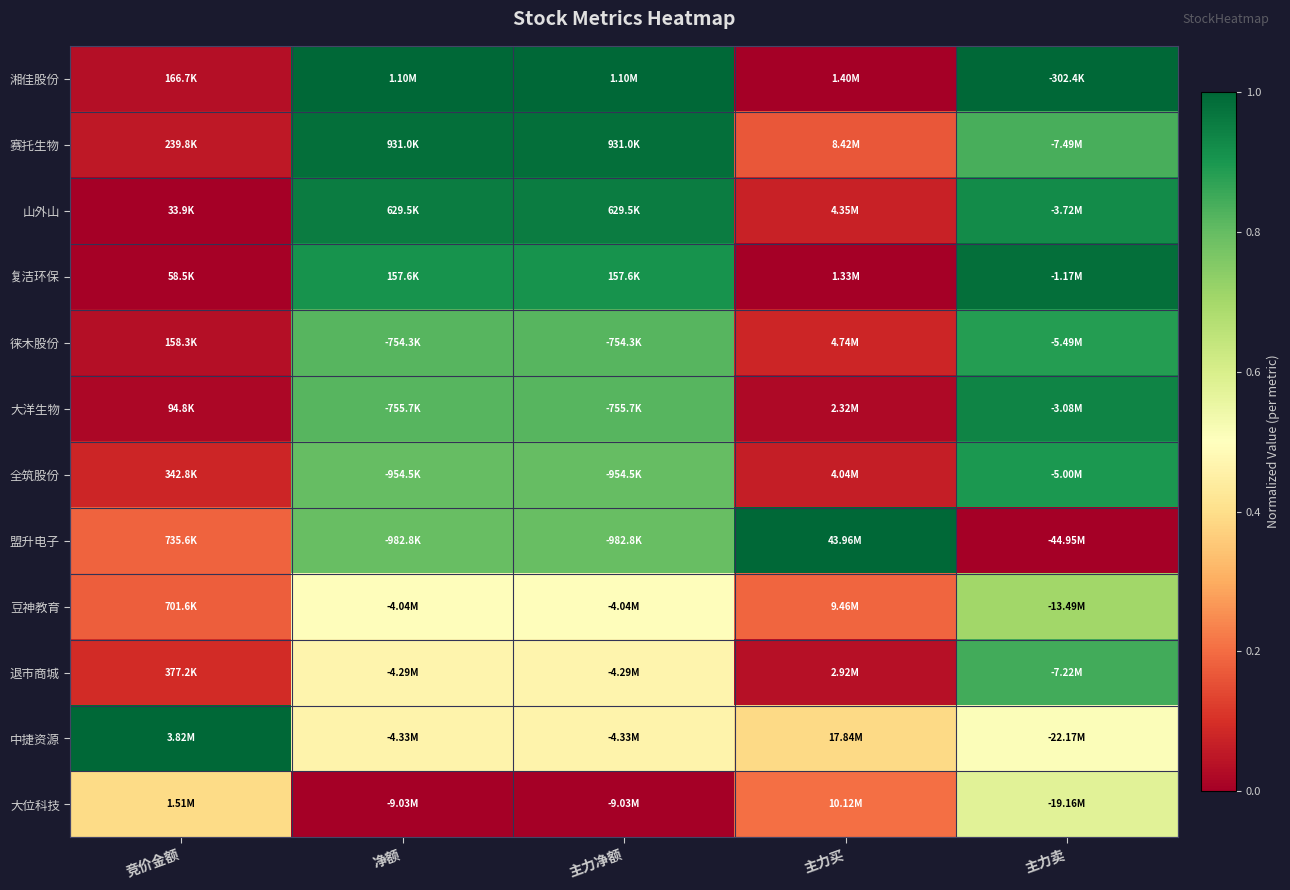

Reading left to right, what are all the values shown in this chart?

湘佳股份: 竞价金额=0.0	净额=1.0	主力净额=1.0	主力买=0.0	主力卖=1.0
赛托生物: 竞价金额=0.1	净额=1.0	主力净额=1.0	主力买=0.2	主力卖=0.8
山外山: 竞价金额=0.0	净额=1.0	主力净额=1.0	主力买=0.1	主力卖=0.9
复洁环保: 竞价金额=0.0	净额=0.9	主力净额=0.9	主力买=0.0	主力卖=1.0
徕木股份: 竞价金额=0.0	净额=0.8	主力净额=0.8	主力买=0.1	主力卖=0.9
大洋生物: 竞价金额=0.0	净额=0.8	主力净额=0.8	主力买=0.0	主力卖=0.9
全筑股份: 竞价金额=0.1	净额=0.8	主力净额=0.8	主力买=0.1	主力卖=0.9
盟升电子: 竞价金额=0.2	净额=0.8	主力净额=0.8	主力买=1.0	主力卖=0.0
豆神教育: 竞价金额=0.2	净额=0.5	主力净额=0.5	主力买=0.2	主力卖=0.7
退市商城: 竞价金额=0.1	净额=0.5	主力净额=0.5	主力买=0.0	主力卖=0.8
中捷资源: 竞价金额=1.0	净额=0.5	主力净额=0.5	主力买=0.4	主力卖=0.5
大位科技: 竞价金额=0.4	净额=0.0	主力净额=0.0	主力买=0.2	主力卖=0.6